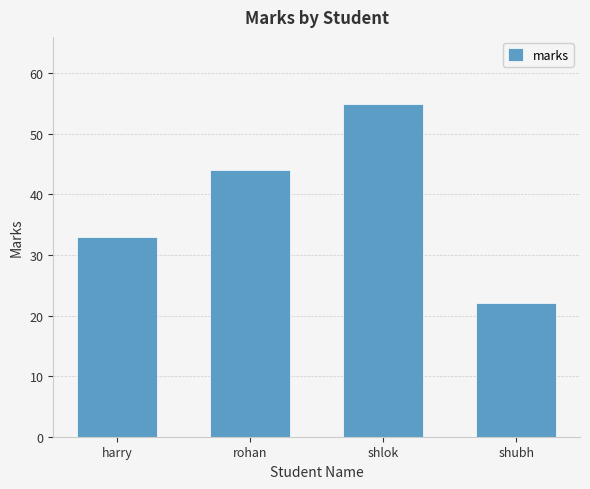

How many bars are there in total?

4